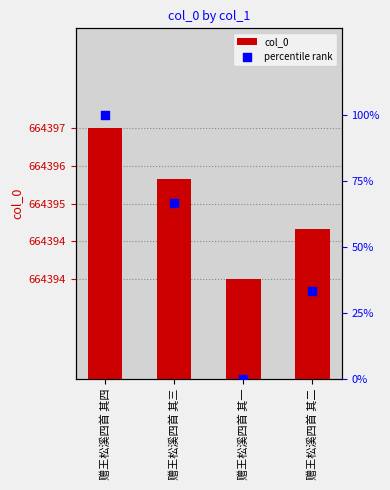

At which category is the sum across all series the highest?

赠王松溪四首 其四